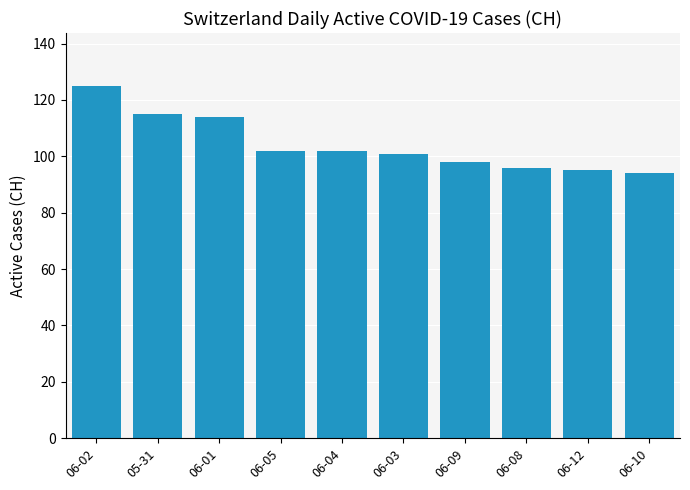

What value does the data have at 06-10, to the nearest 5?

95